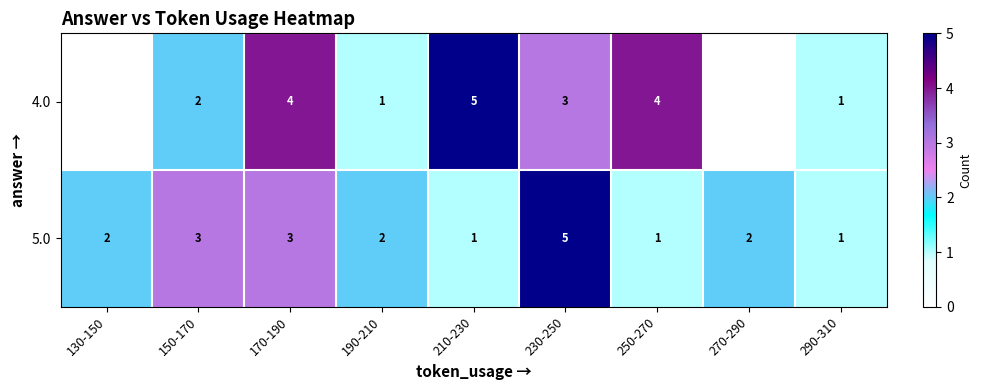

How many data points in 5.0 are less than 2?

3